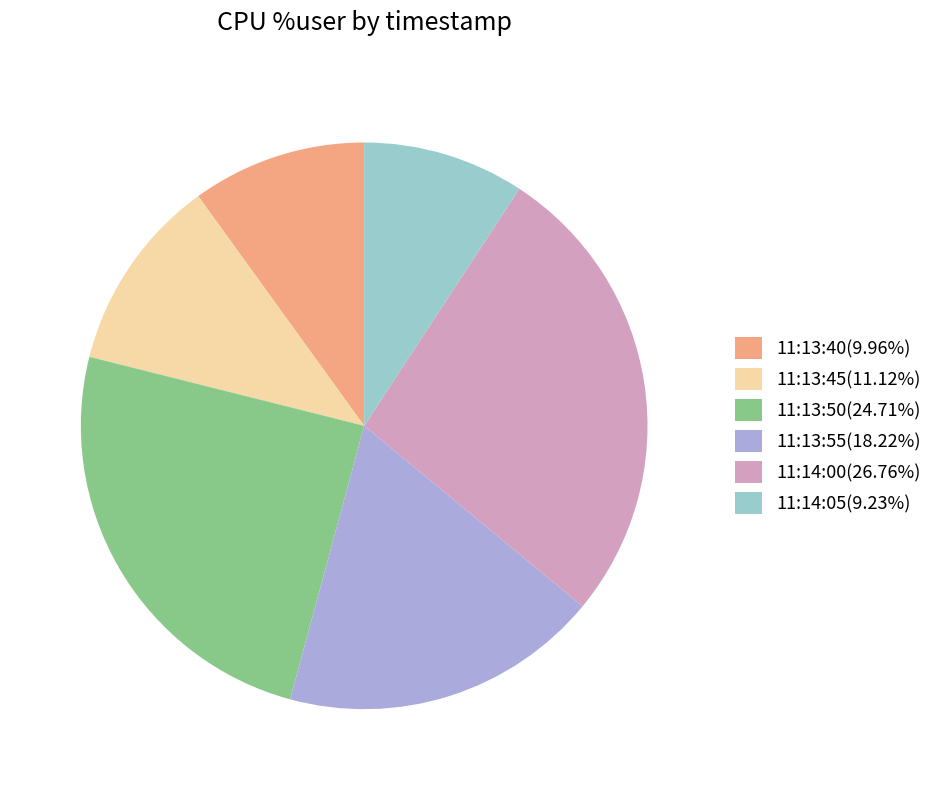

The 11:14:00 slice represents 27% of the pie. True or false?

True